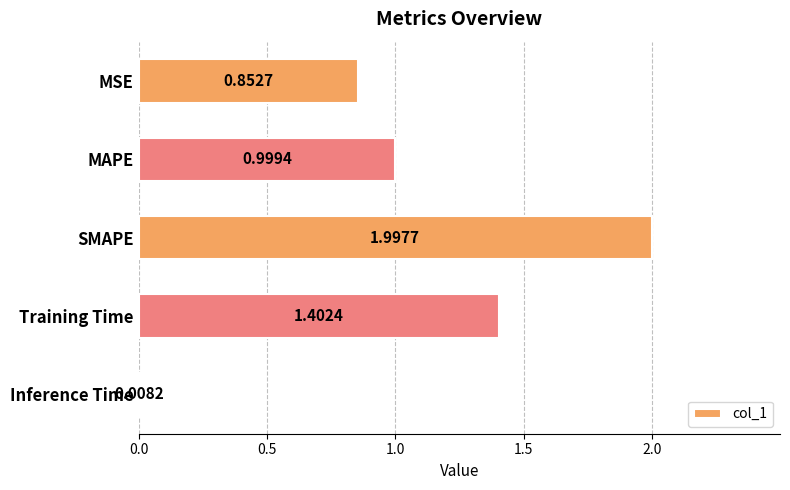

What is the label of the 3rd bar from the bottom?

SMAPE